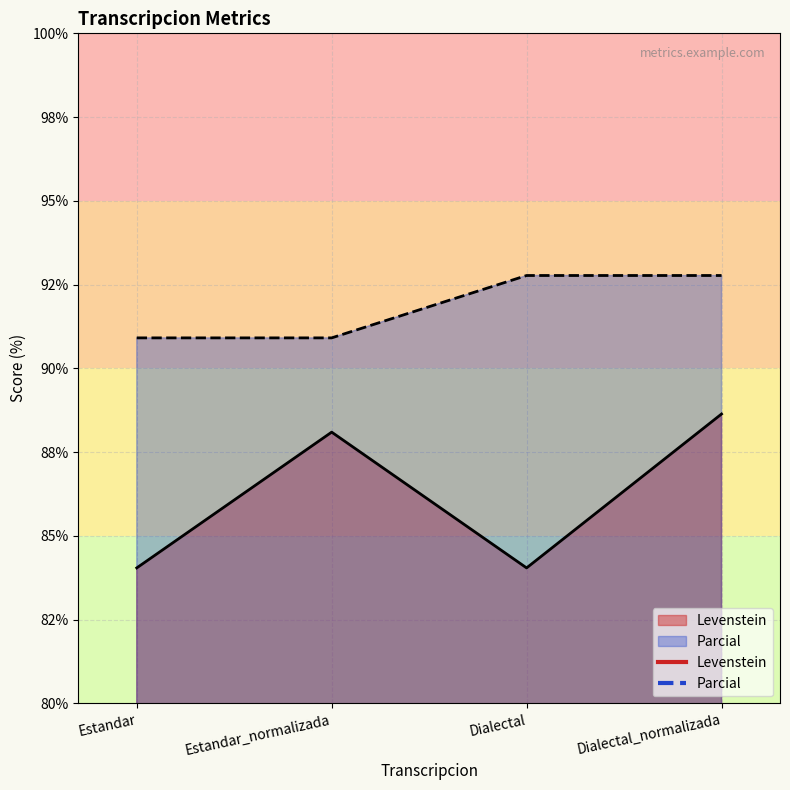

Which series has the largest total across all categories?

Parcial